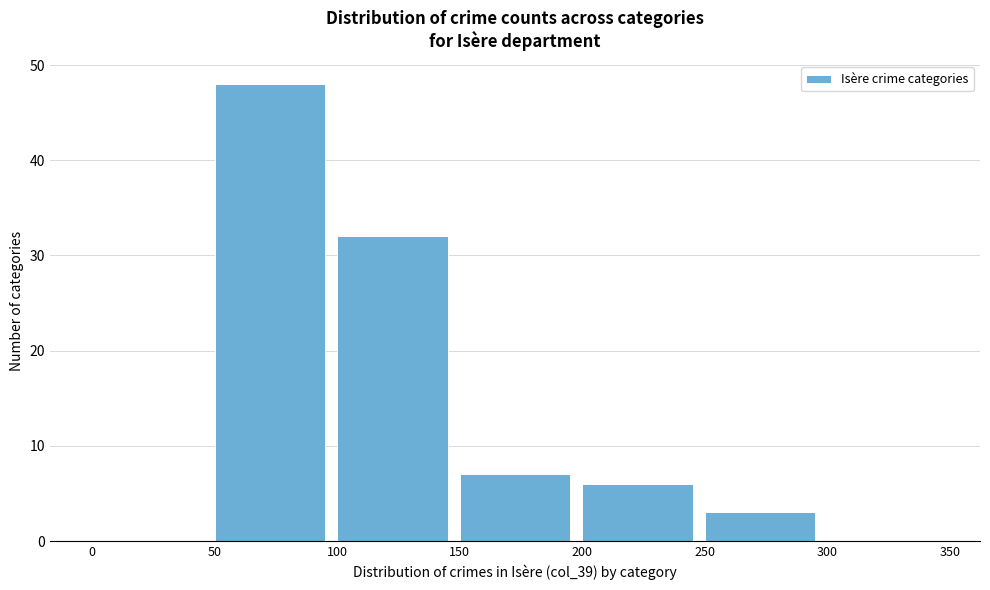

Reading left to right, list every bar in this chart as the range it spans on the x-axis followed by its height. The values are not printed on the chart, so give them approximately, as read against the axis.

0 to 50: 0
50 to 100: 48
100 to 150: 32
150 to 200: 7
200 to 250: 6
250 to 300: 3
300 to 350: 0